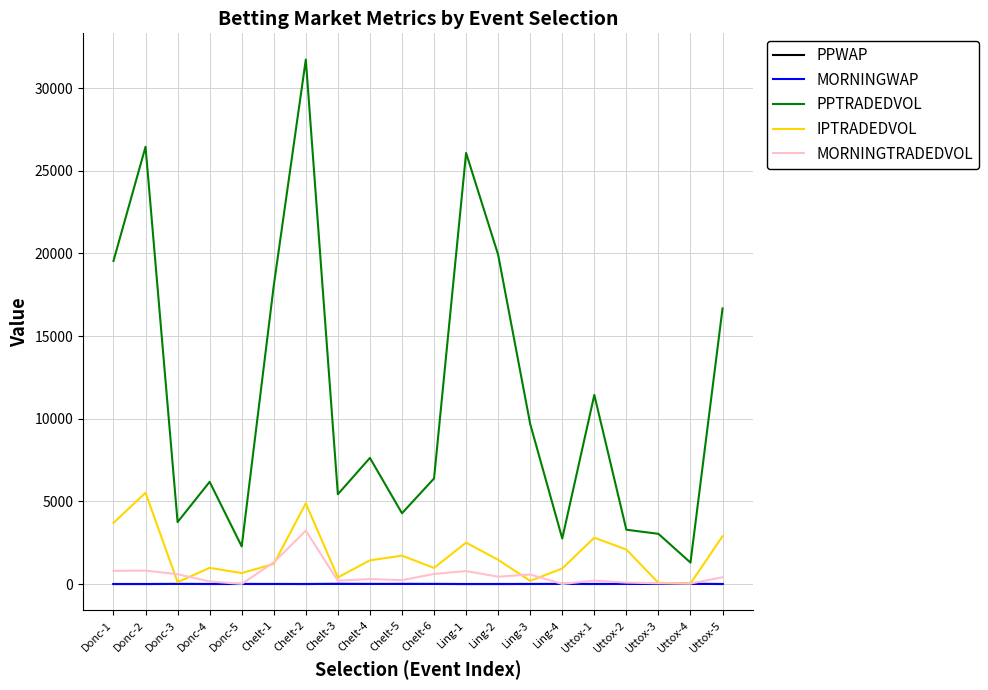

True or false: PPTRADEDVOL and MORNINGWAP cross at least once.

False